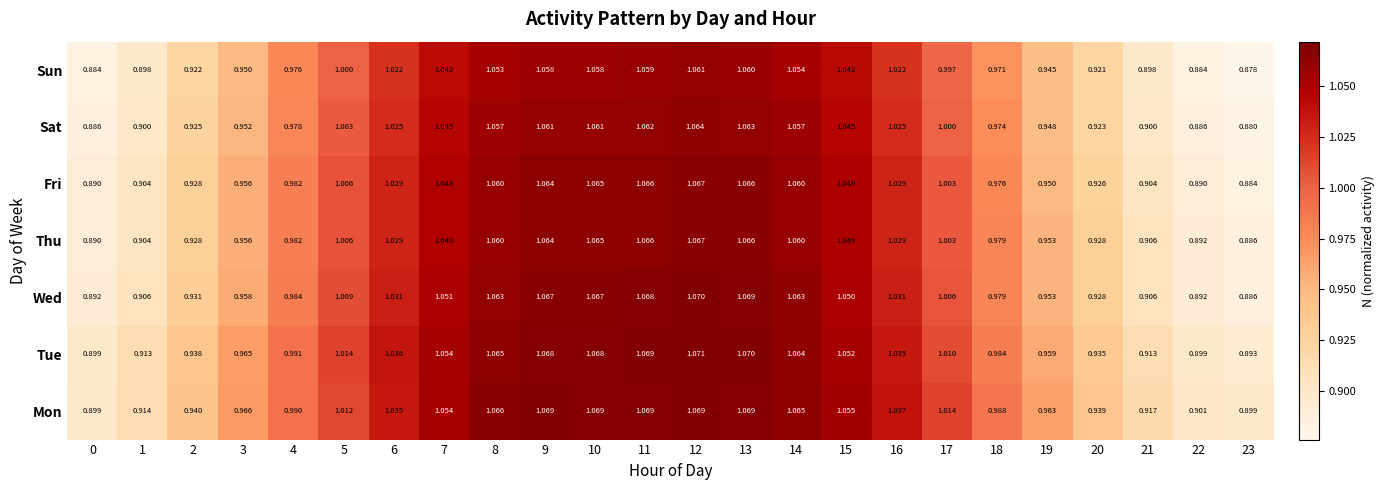

Which series has the largest total across all categories?

Mon